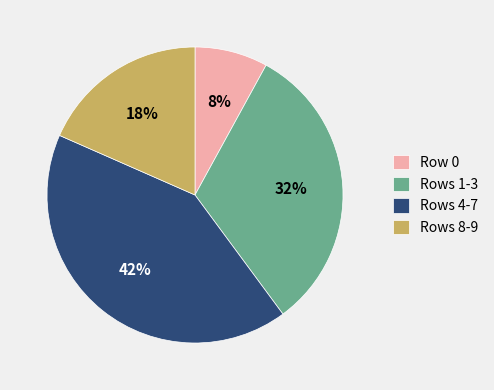

Count the number of slices in the pie.

4